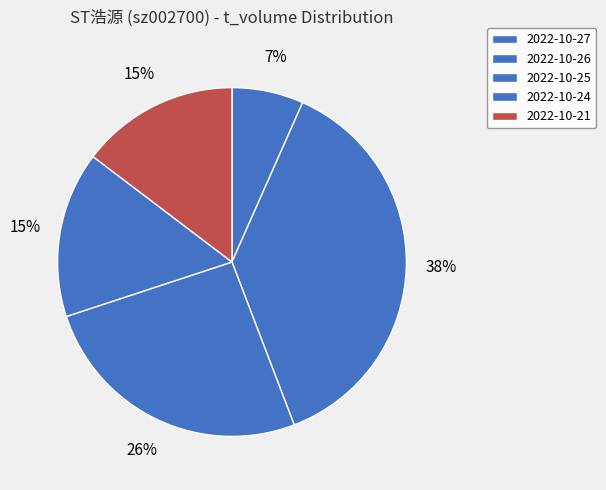

To the nearest percent, what is the average slice percentage?

20%